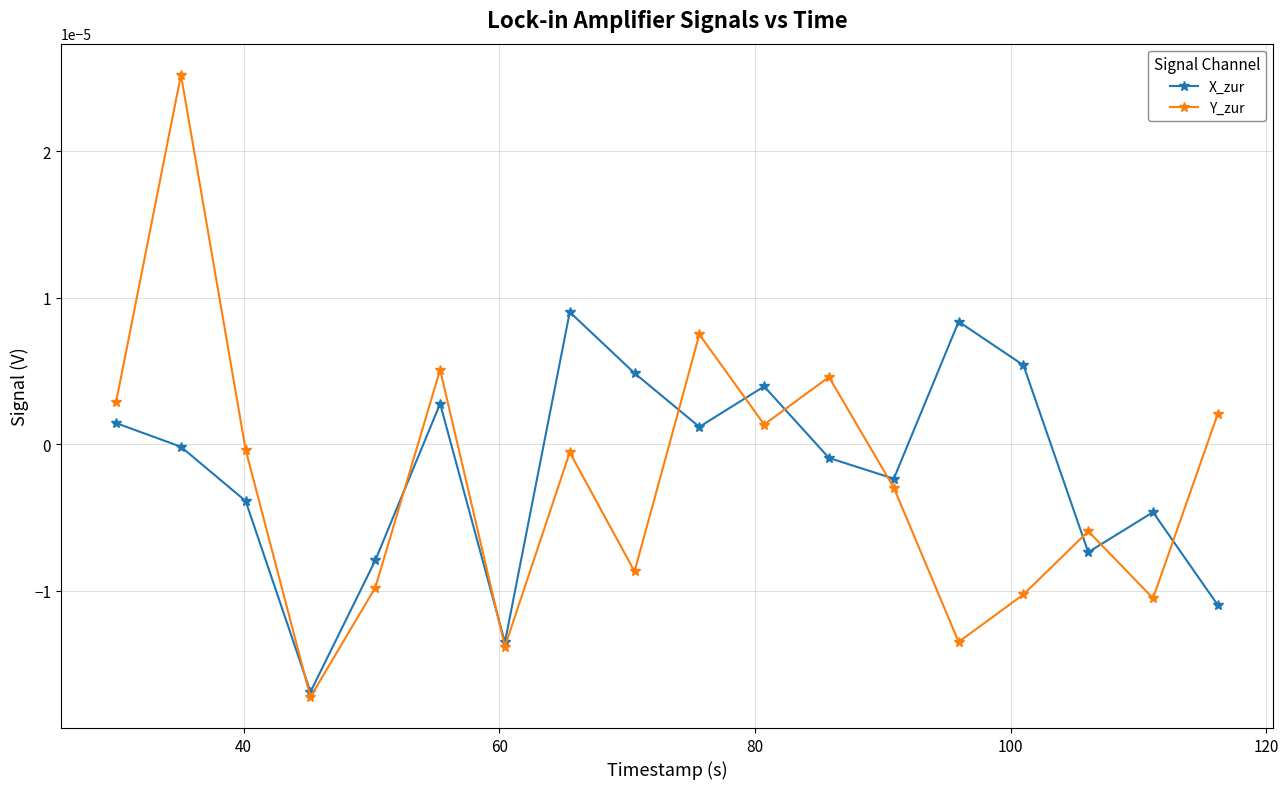

List the series in order of their peak value, lowest first.

X_zur, Y_zur